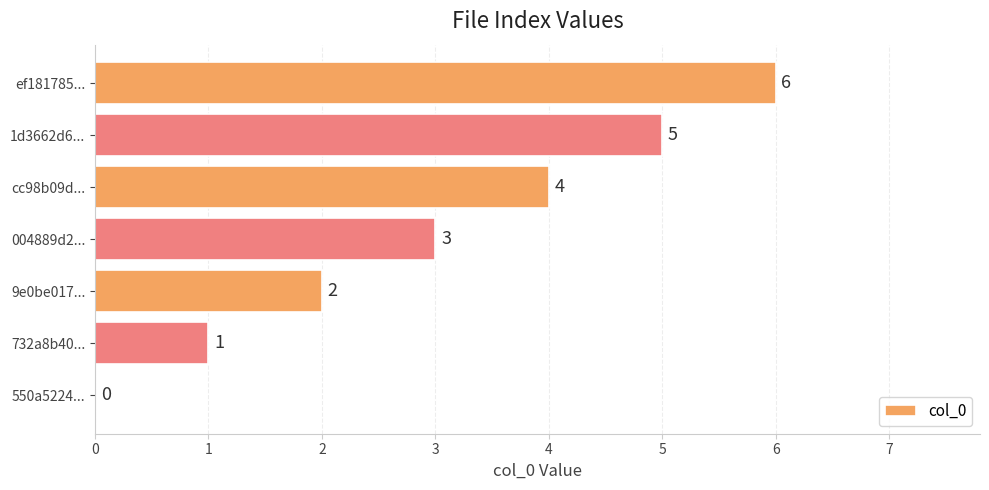

What is the sum of all values?

21